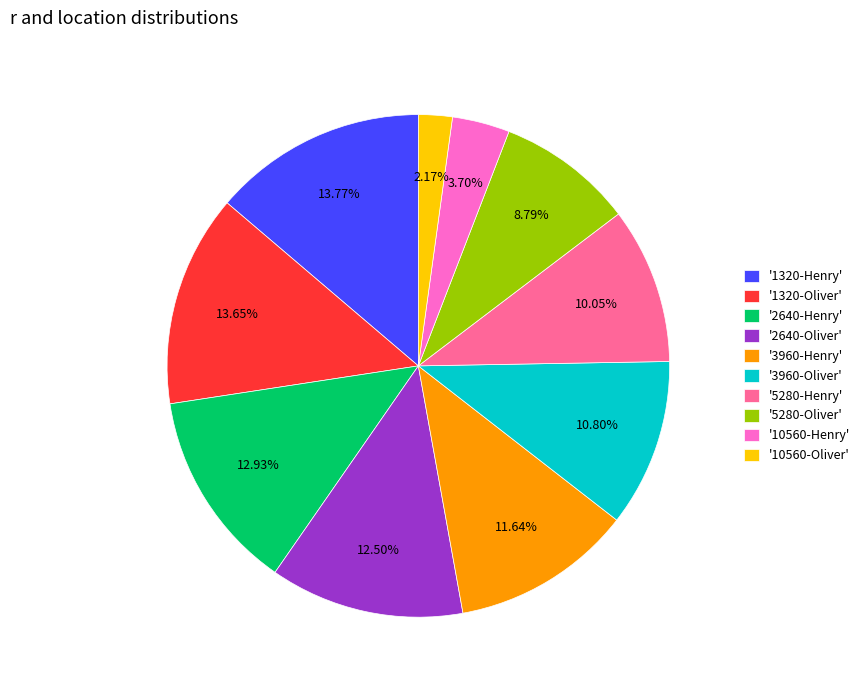

Combined, do '2640-Oliver' and '5280-Henry' account for over 50%?

No